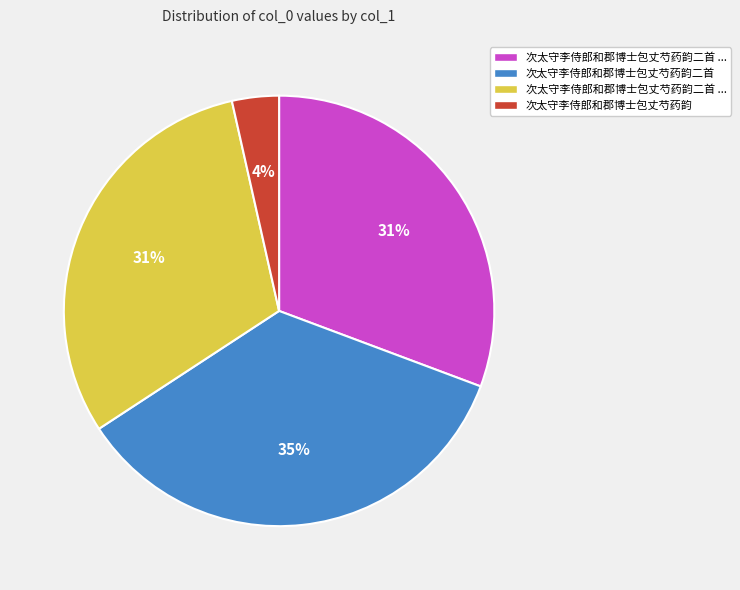

How many slices are in this pie chart?

4